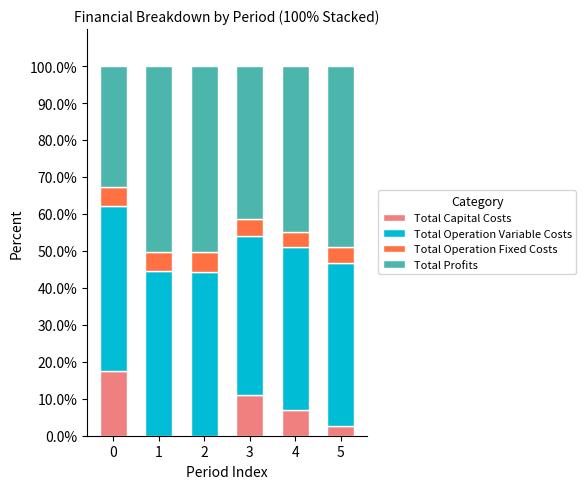

What is the sum of the Total Capital Costs values at 0 and 1?

17.5